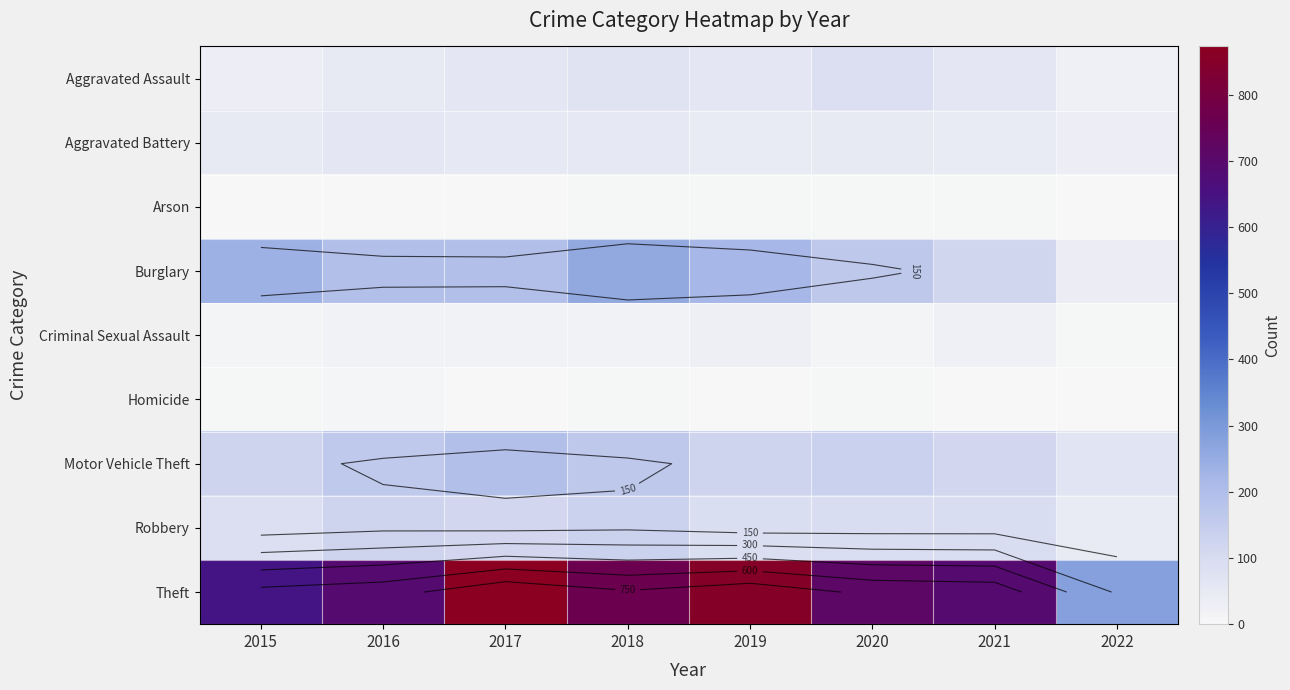

Which has a higher value, 2021 or 2018?

2018